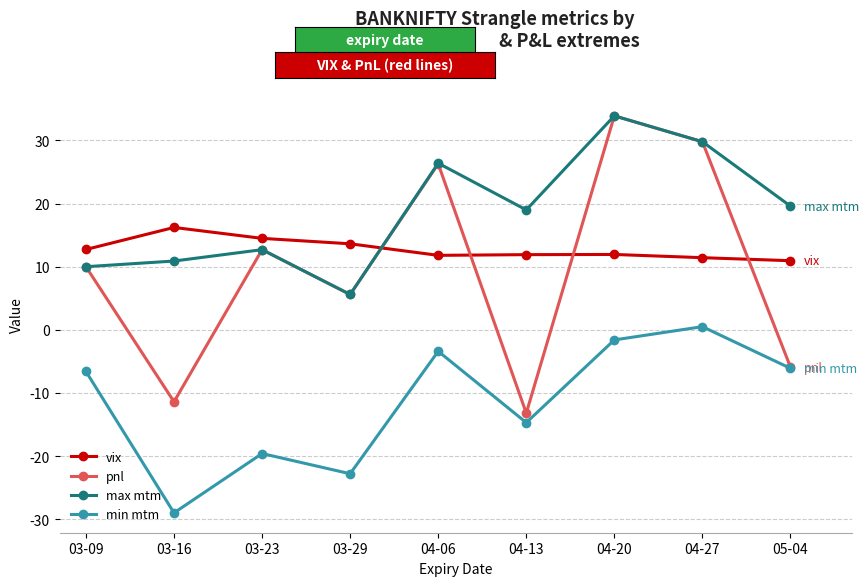

What is the lowest value of the min mtm series?

-29.0